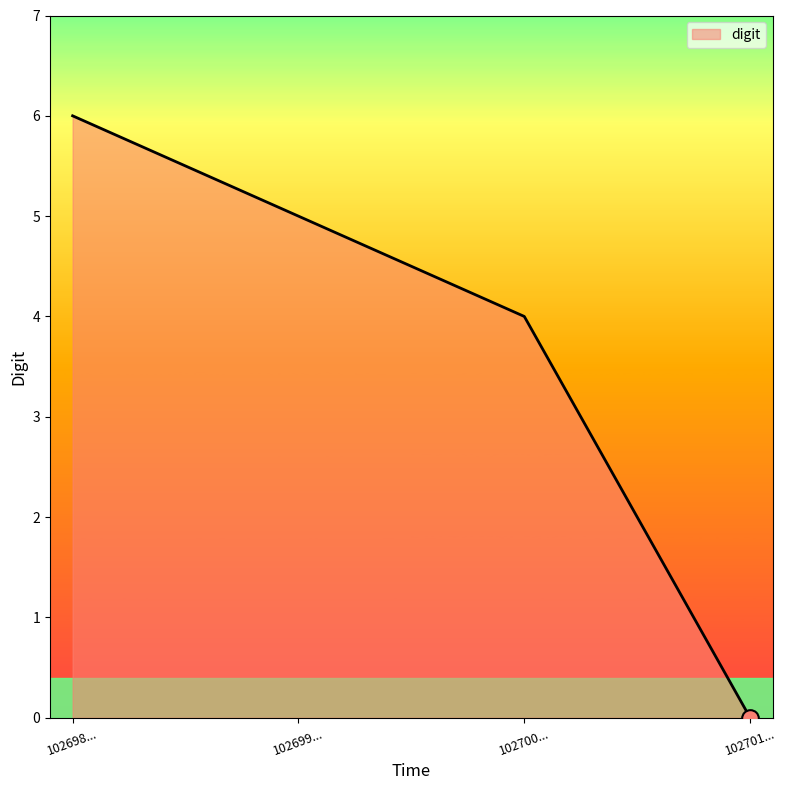

Between 102698... and 102700..., which is larger?

102698...